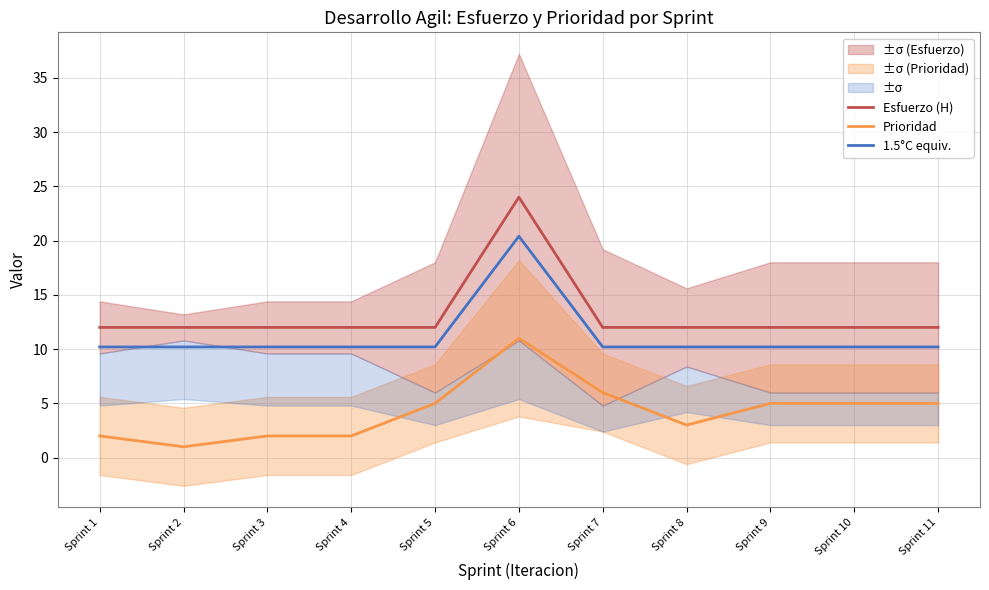

Which series changed the most between Sprint 2 and Sprint 8?

Prioridad